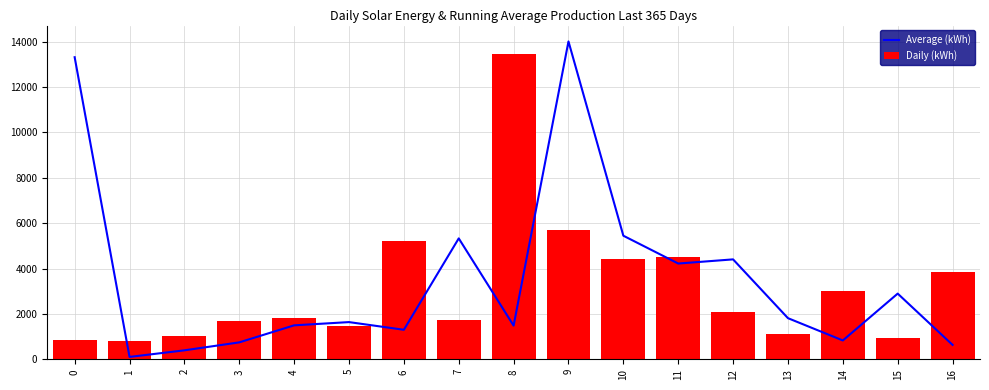

What is the spread (max minus min) of values at 12?

2307.4